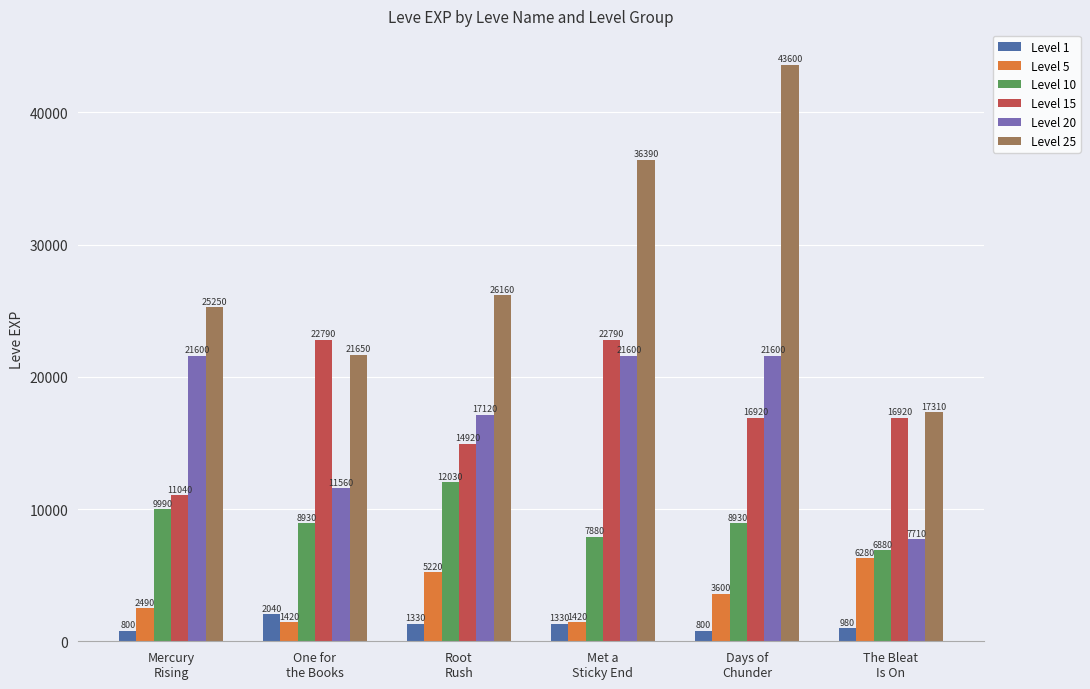

At which label does Level 10 reach its minimum?

The Bleat
Is On